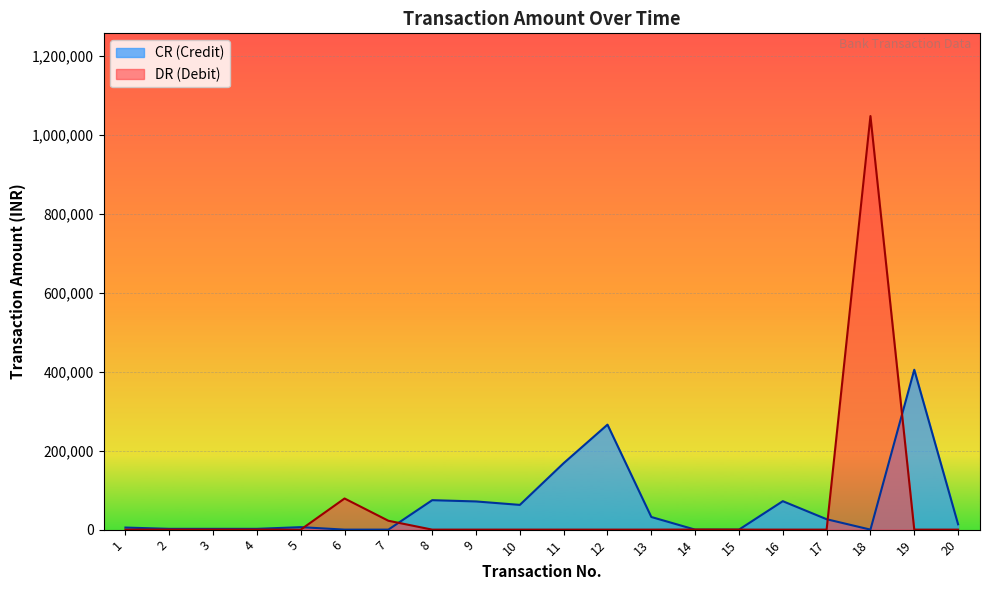

What is the change in value from 15 to 16?

+72047.1